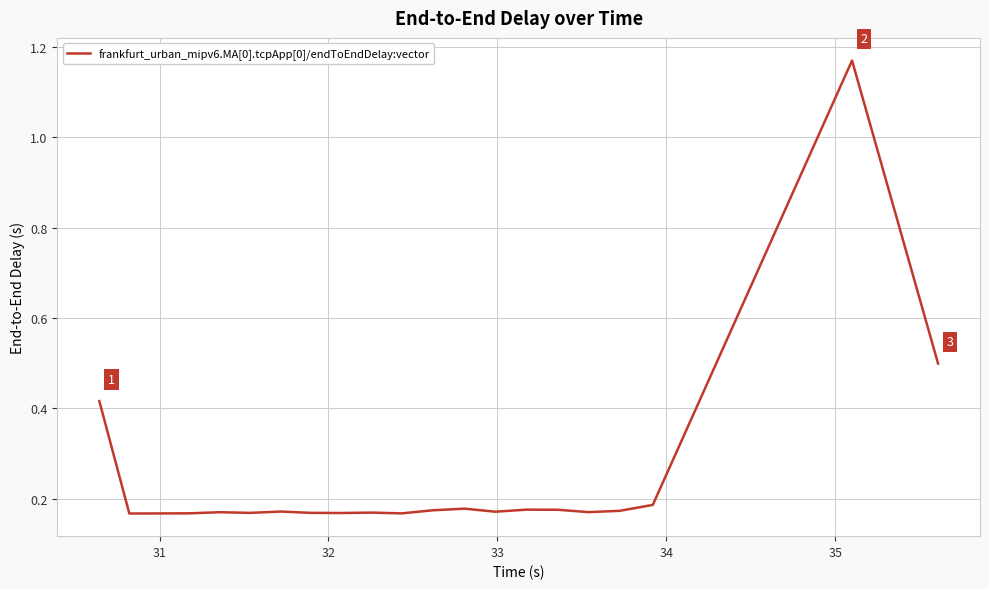

What is the difference between the maximum and minimum values?

1.0